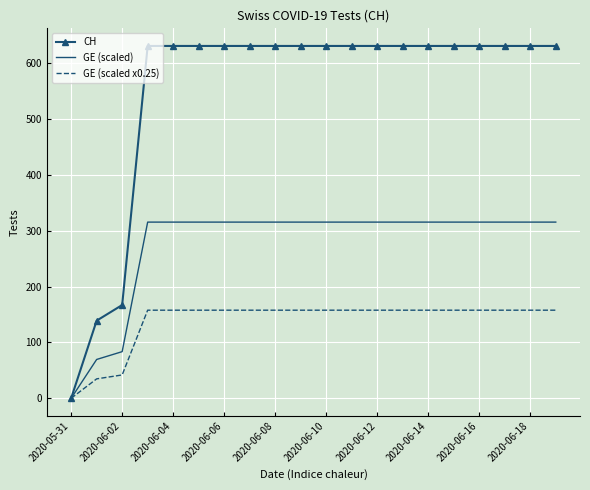

What is the highest value of the GE (scaled) series?

315.5